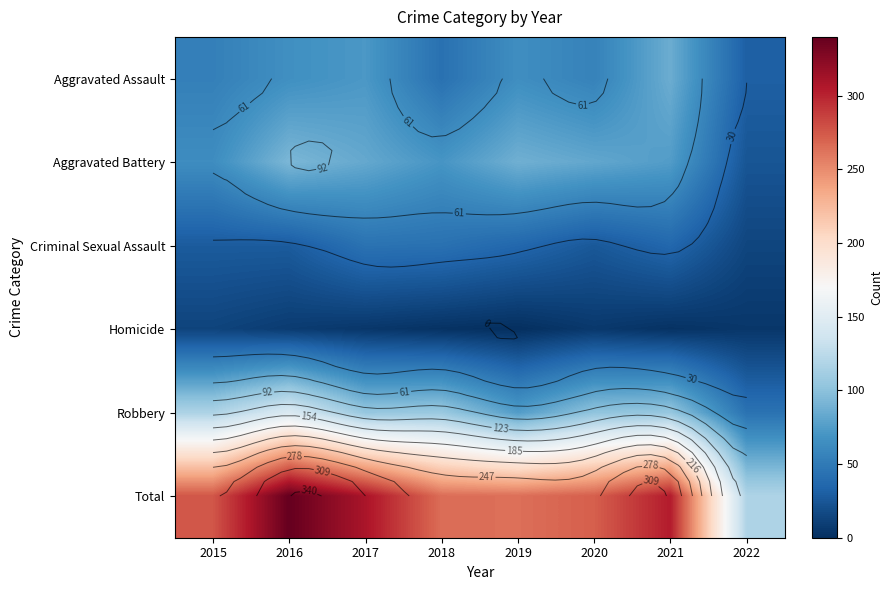

At which category is the sum across all series the highest?

2016